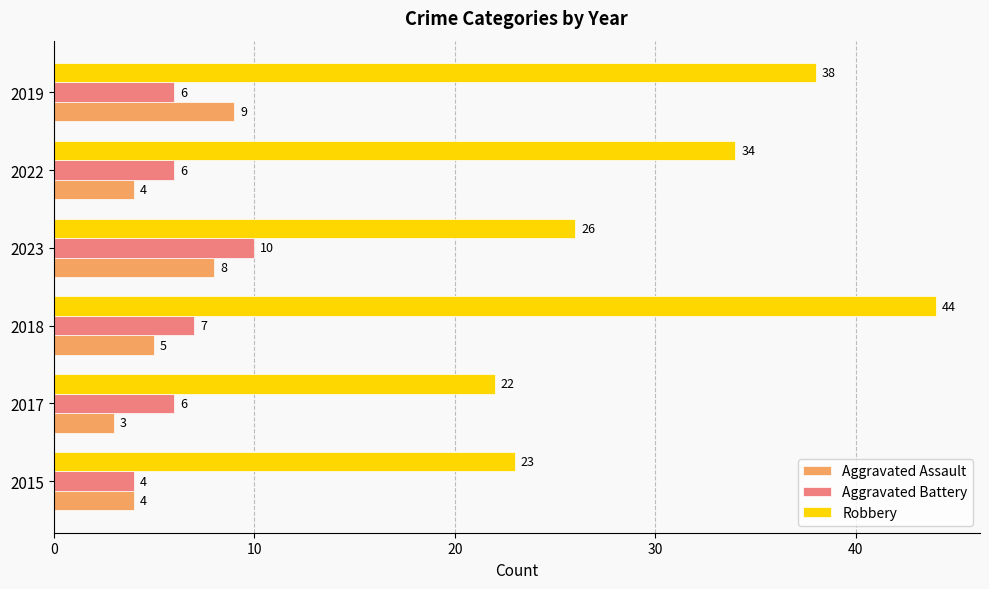

What is the greatest value displayed?

44